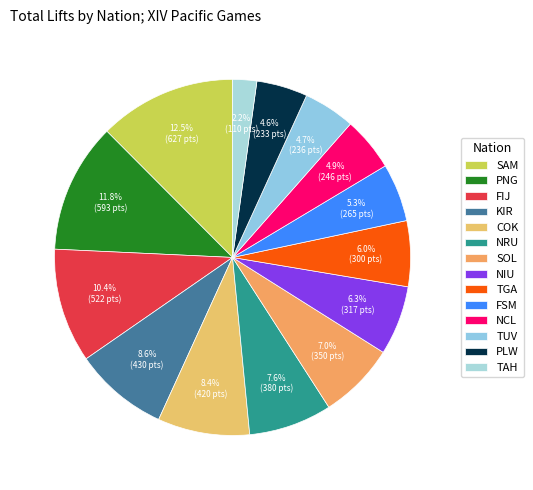

Count the number of slices in the pie.

14